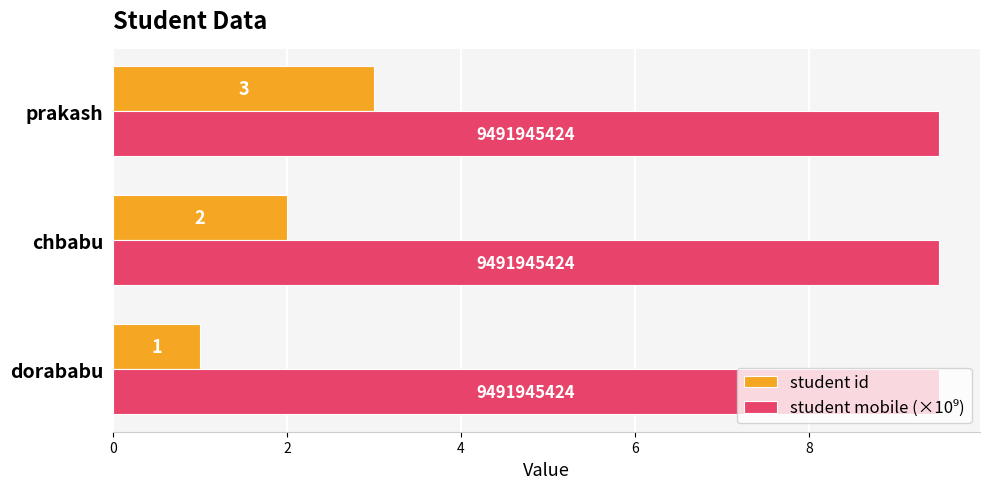

At which label does student id reach its peak?

prakash